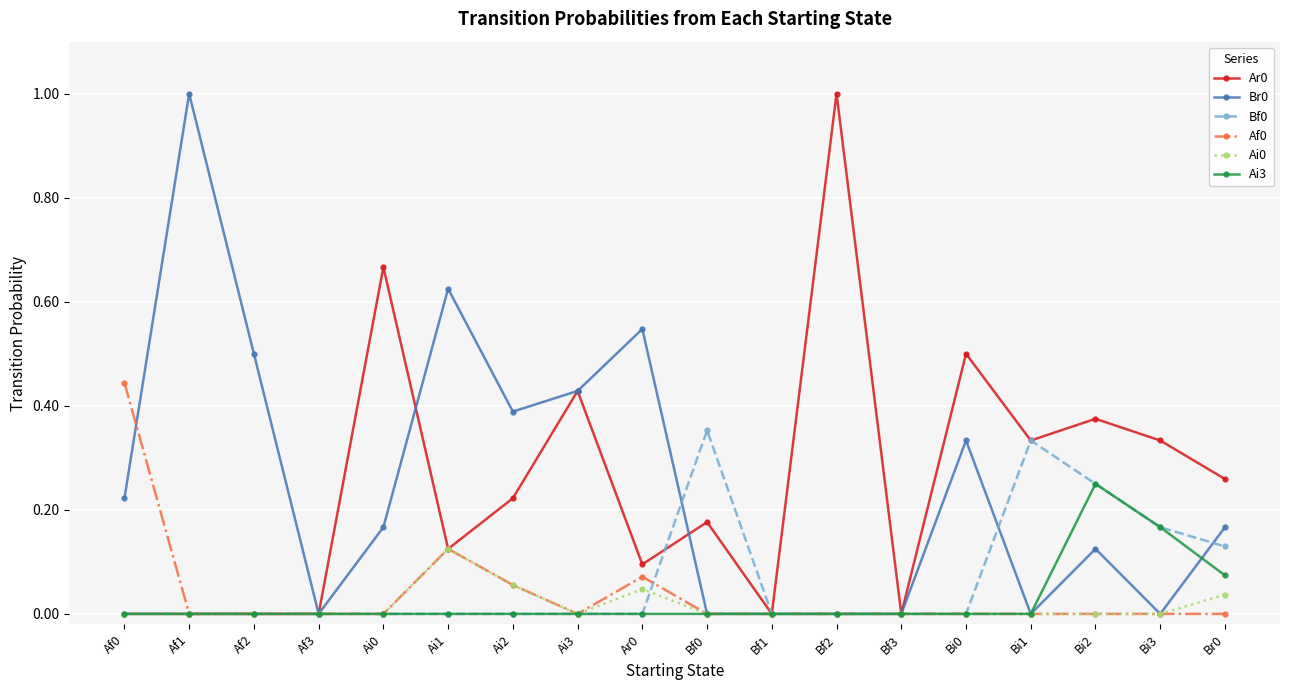

True or false: Ai0 has a value of 0.1 at Af0.

False